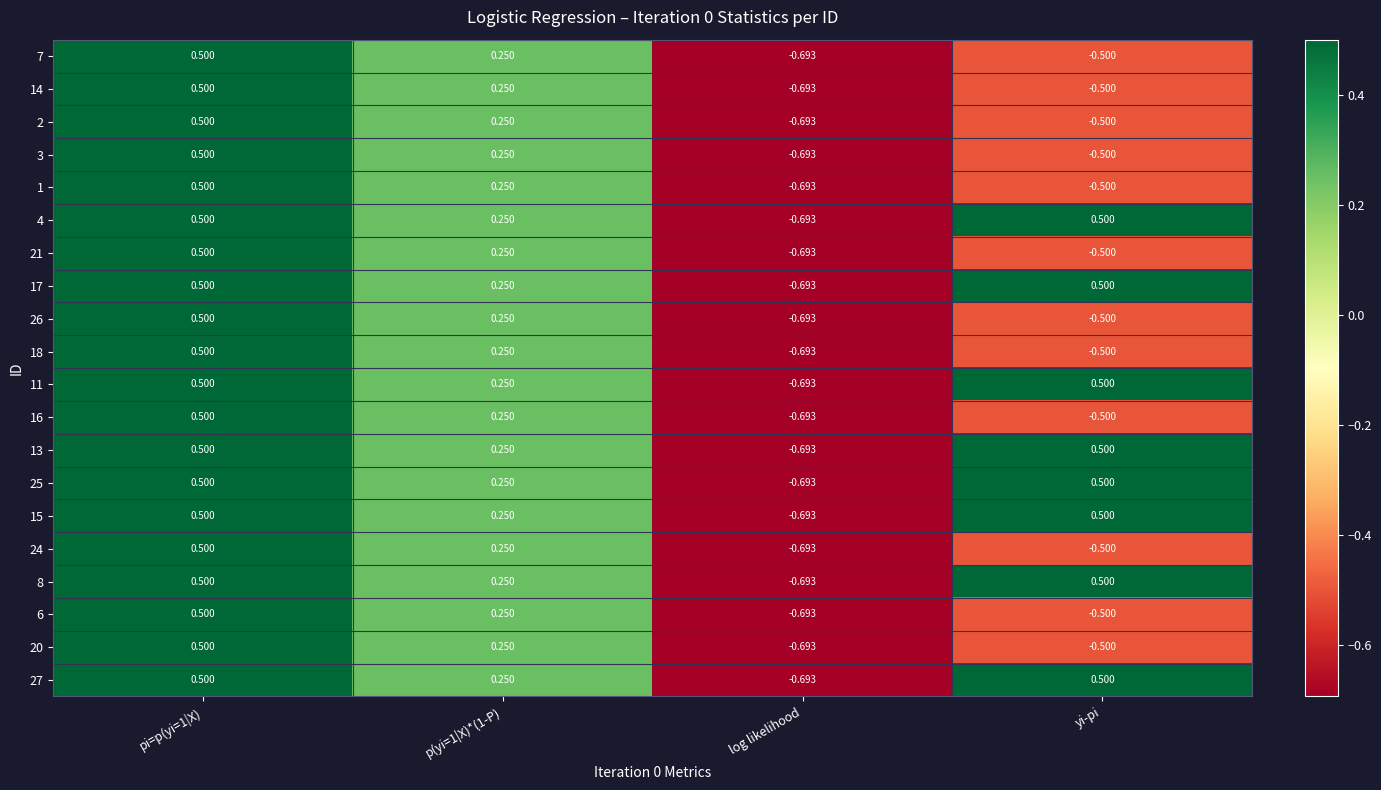

How many series are shown in this chart?

20